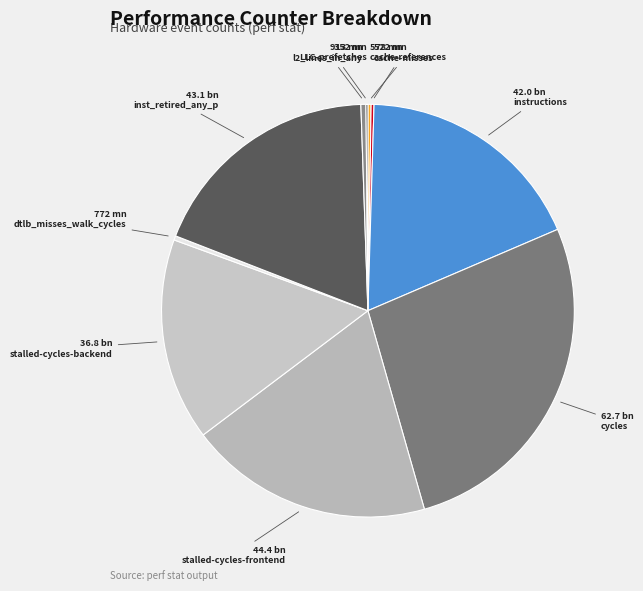

Count the number of slices in the pie.

10